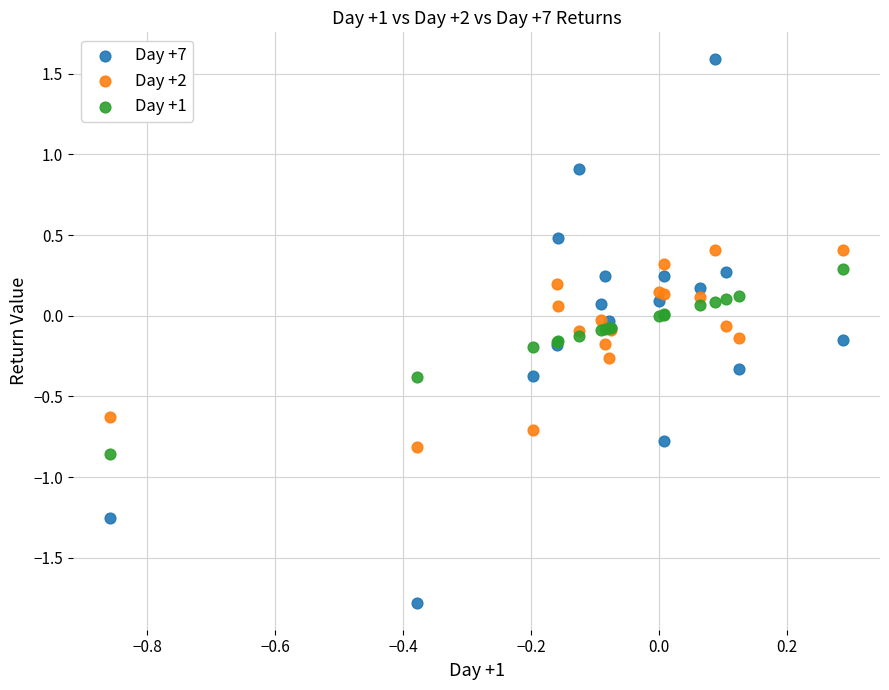

Which series contains the highest Y value?

Day +7